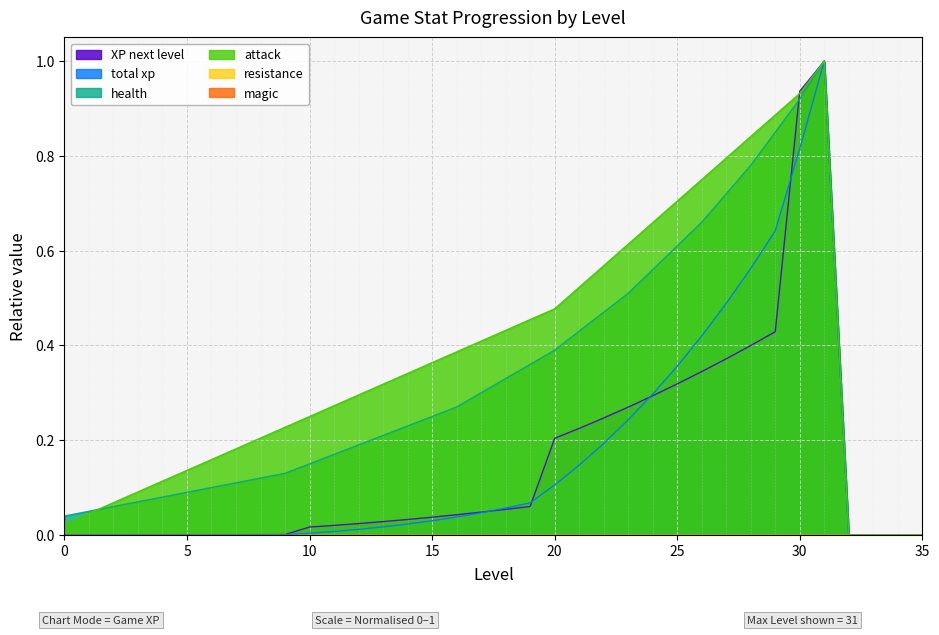

Reading right to left, what are all the values shown in this chart?

total xp: 0.0	0.0	0.0	0.0	1.0	0.8	0.6	0.6	0.5	0.4	0.4	0.3	0.2	0.2	0.1	0.1	0.1	0.1	0.0	0.0	0.0	0.0	0.0	0.0	0.0	0.0	0.0	0.0	0.0	0.0	0.0	0.0	0.0	0.0	0.0	0.0
health: 0.0	0.0	0.0	0.0	1.0	0.9	0.8	0.8	0.7	0.7	0.6	0.6	0.5	0.5	0.4	0.4	0.4	0.3	0.3	0.3	0.2	0.2	0.2	0.2	0.2	0.1	0.1	0.1	0.1	0.1	0.1	0.1	0.1	0.1	0.1	0.0
XP next level: 0.0	0.0	0.0	0.0	1.0	0.9	0.4	0.4	0.4	0.3	0.3	0.3	0.3	0.2	0.2	0.2	0.1	0.1	0.0	0.0	0.0	0.0	0.0	0.0	0.0	0.0	0.0	0.0	0.0	0.0	0.0	0.0	0.0	0.0	0.0	0.0
attack: 0.0	0.0	0.0	0.0	1.0	0.9	0.9	0.8	0.8	0.8	0.7	0.7	0.6	0.6	0.5	0.5	0.5	0.4	0.4	0.4	0.4	0.3	0.3	0.3	0.3	0.2	0.2	0.2	0.2	0.2	0.1	0.1	0.1	0.1	0.0	0.0